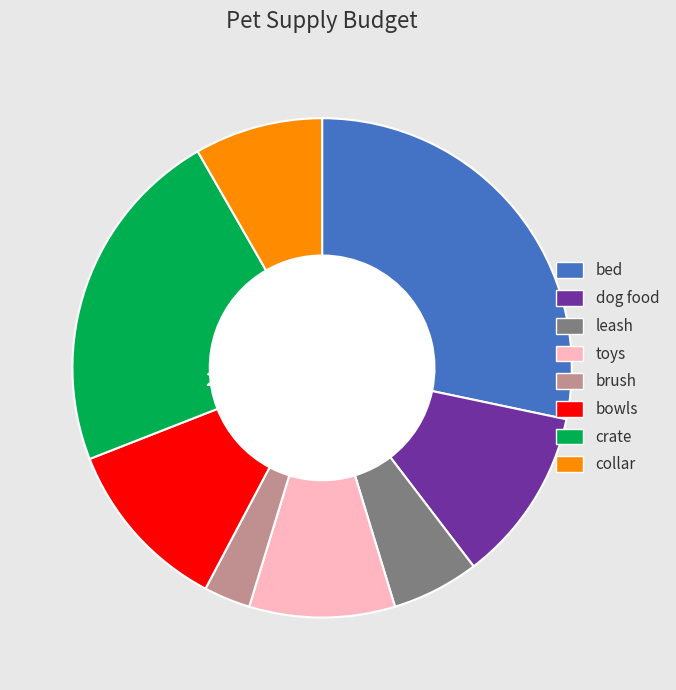

To the nearest percent, what is the difference between the largest and smallest slice percentages?

25%